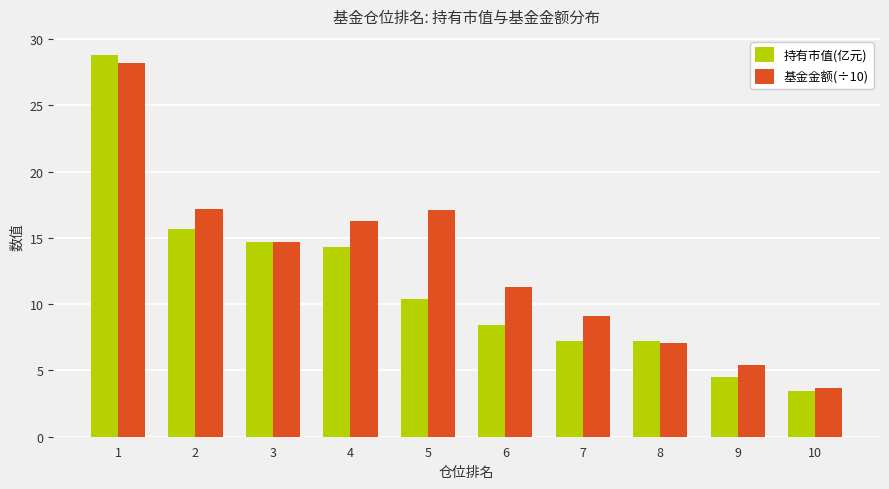

Where is 基金金额(÷10) nearest to the value 15?

3